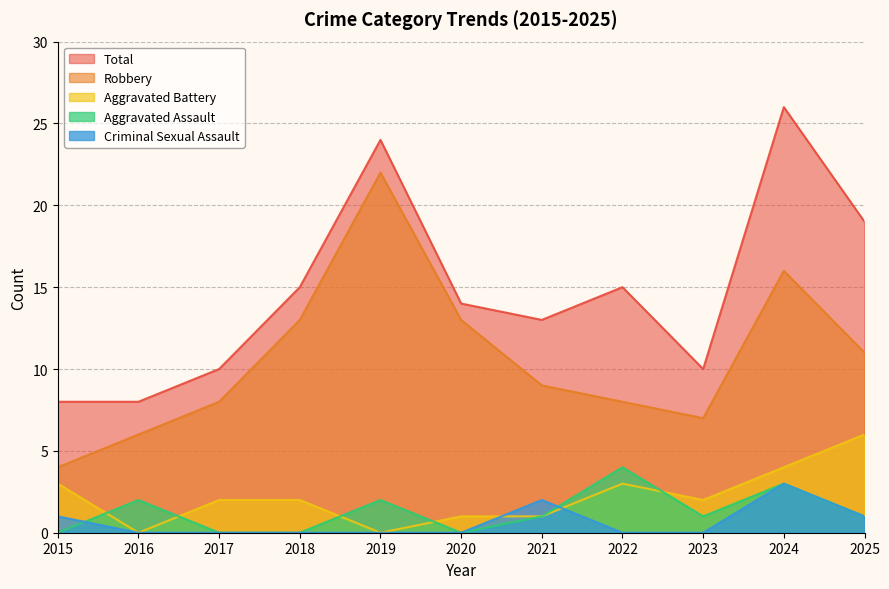

True or false: Aggravated Assault has a value of 1 at 2023.

True